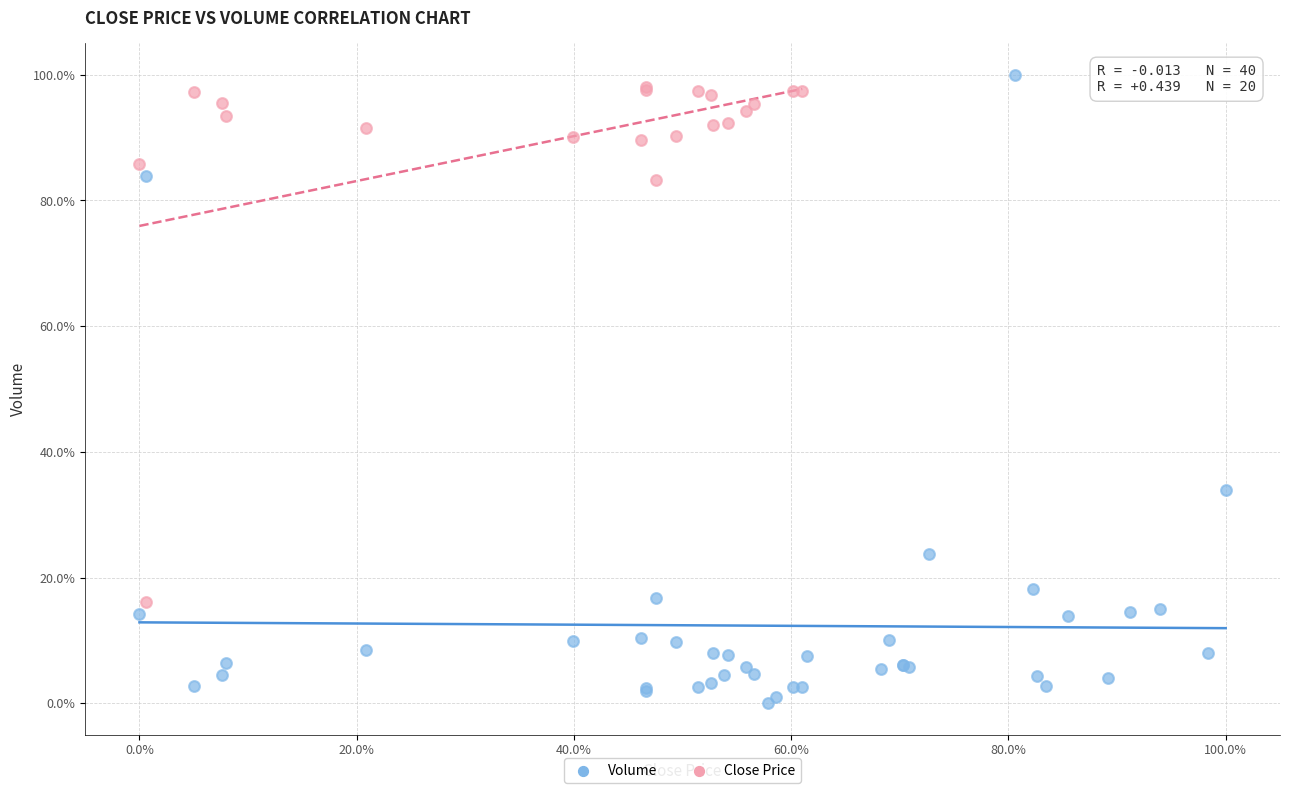

Which series has the largest Y range (max minus min)?

Volume